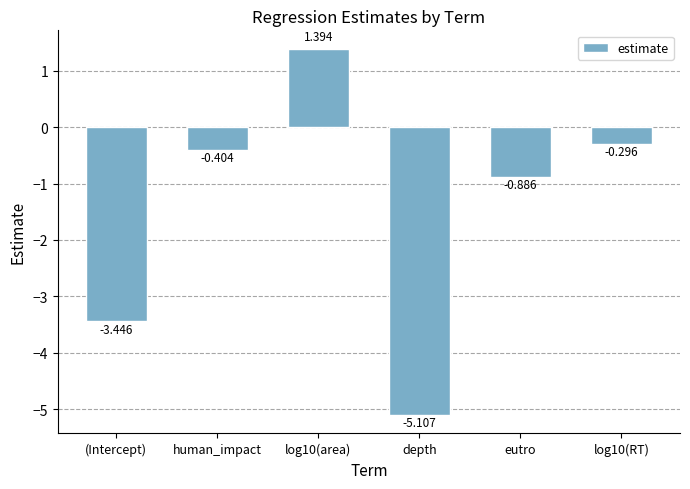

Rank the categories by value from lowest to highest.

depth, (Intercept), eutro, human_impact, log10(RT), log10(area)